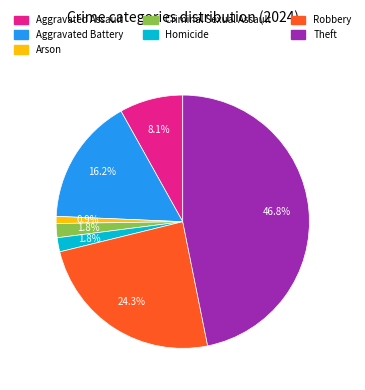

To the nearest percent, what is the difference between the Criminal Sexual Assault and Arson slice percentages?

1%